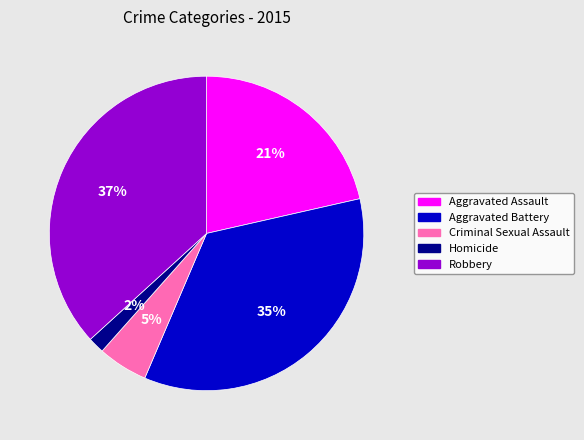

Which slice is the largest?

Robbery